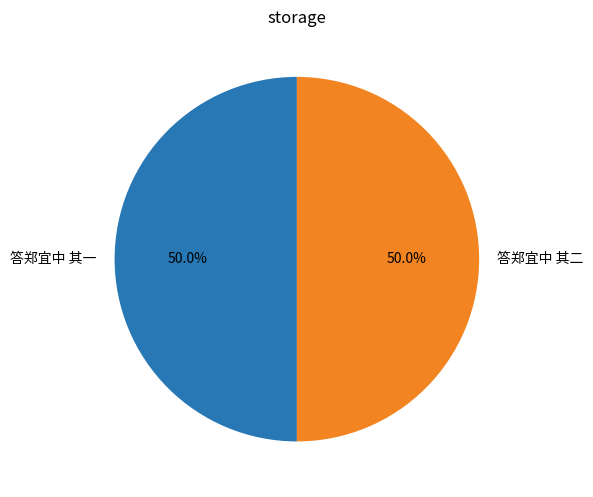

Combined, do 答郑宜中 其一 and 答郑宜中 其二 account for over 50%?

Yes